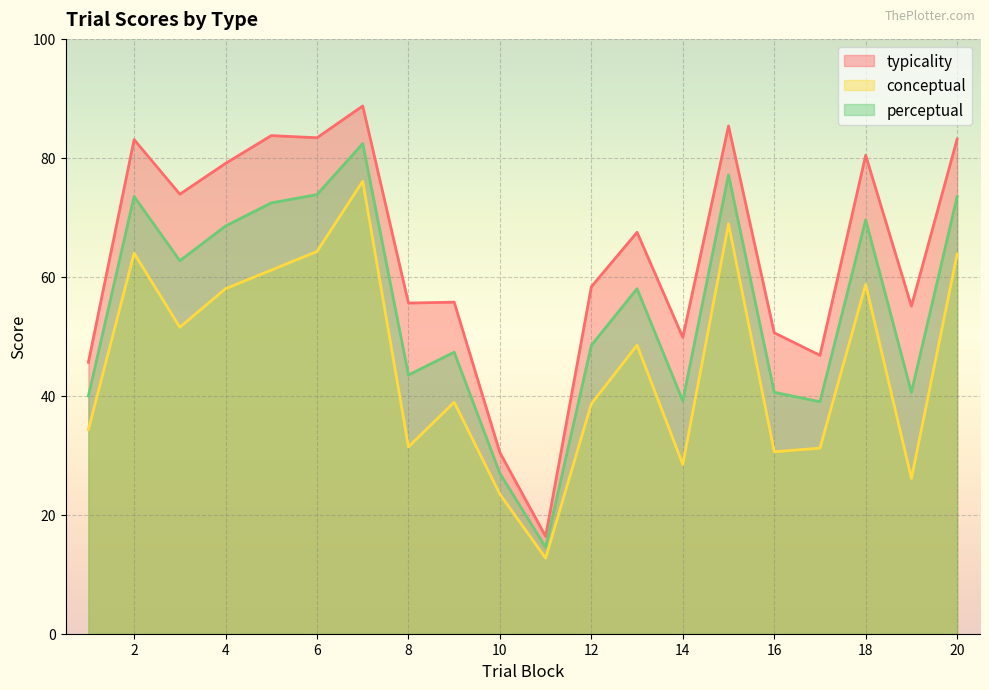

Which series has the widest spread of values?

typicality